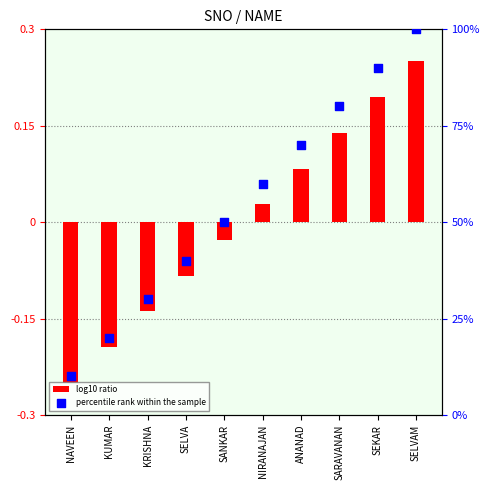

Which has a higher value, KRISHNA or NAVEEN?

KRISHNA